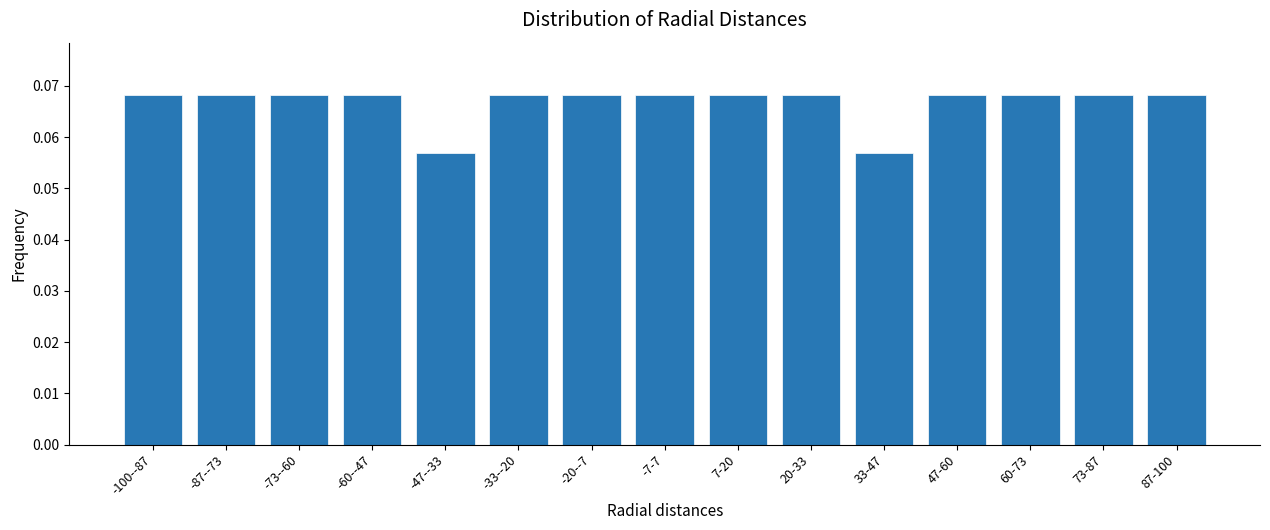

Count the values in the range 0 to 1.

15